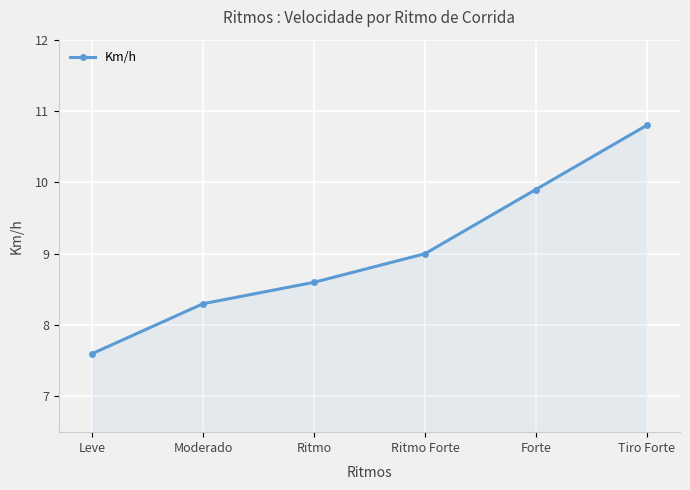

Count the number of data series in this chart.

1